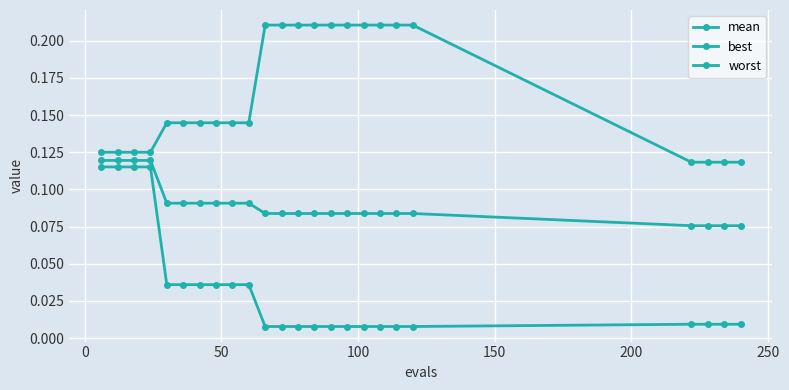

List the series in order of their overall mean, highest first.

worst, mean, best